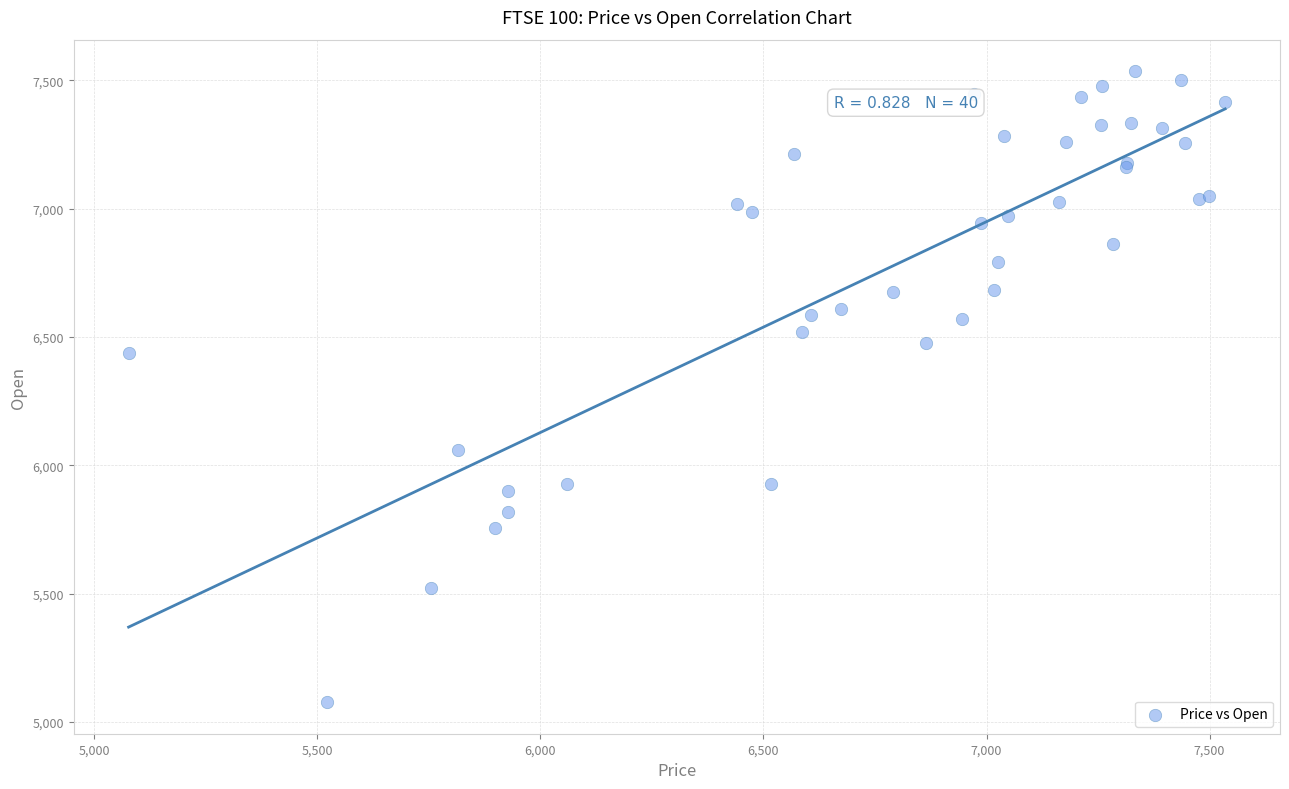

What Y value in the scatter plot is closest to 6305?

6438.9